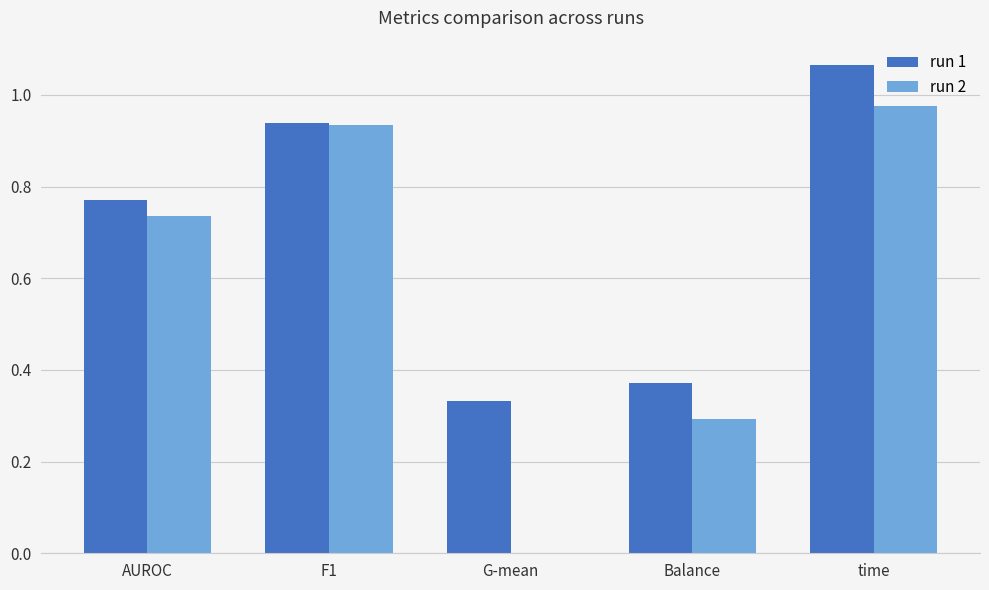

How many groups of bars are there?

5